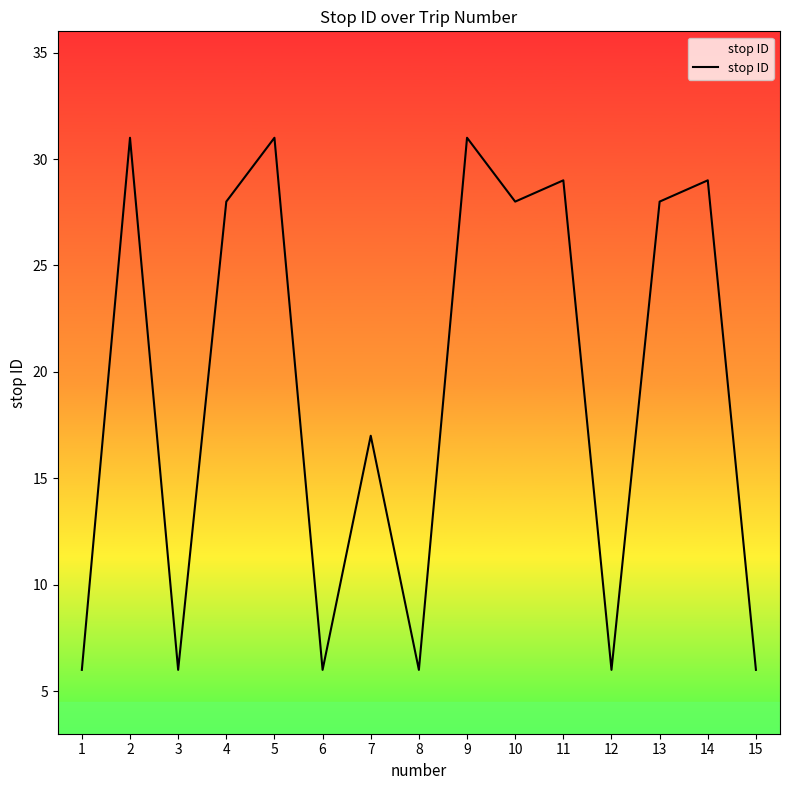

What is the smallest value displayed?

6